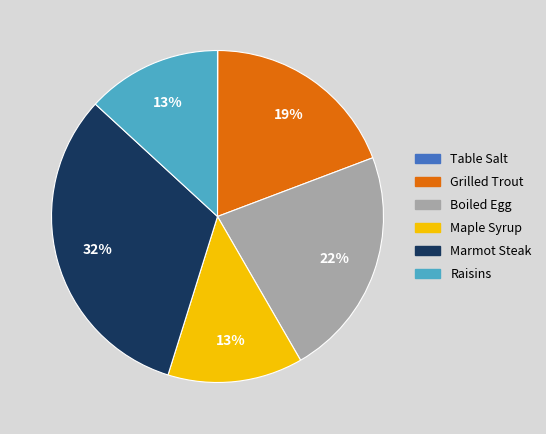

True or false: Marmot Steak accounts for 27% of the total.

False